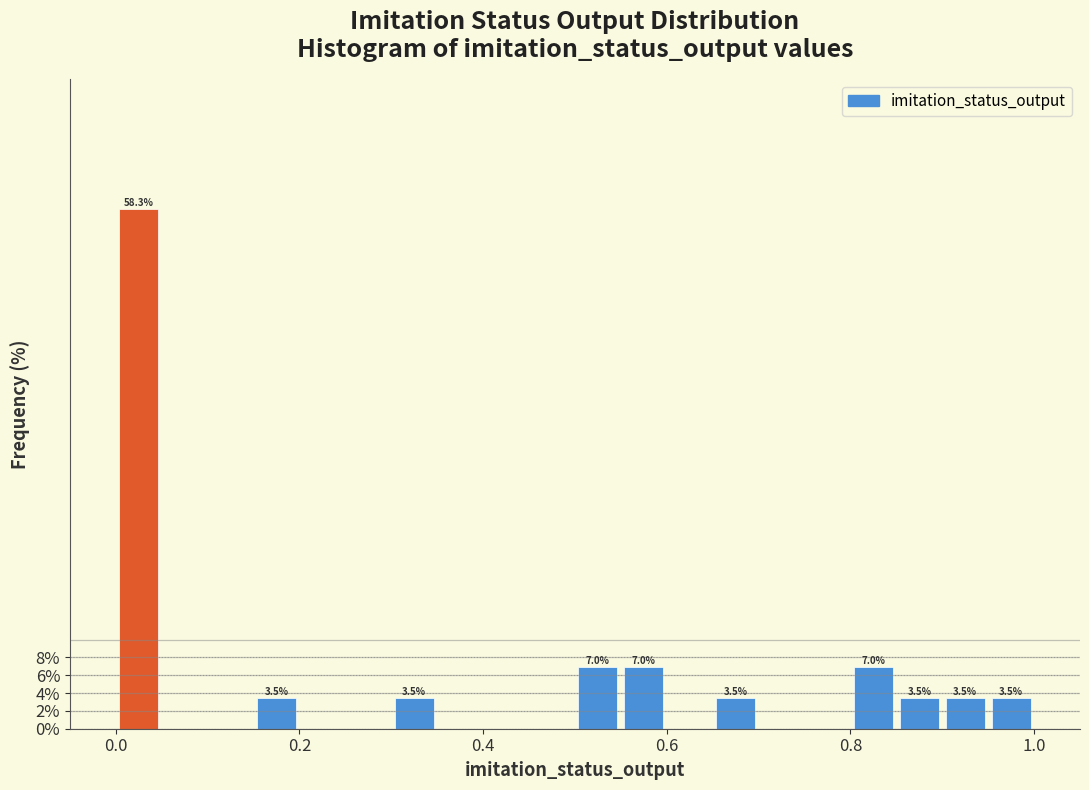

Read against the x-axis, roughly where is the centre of the tallest bar?

0.02